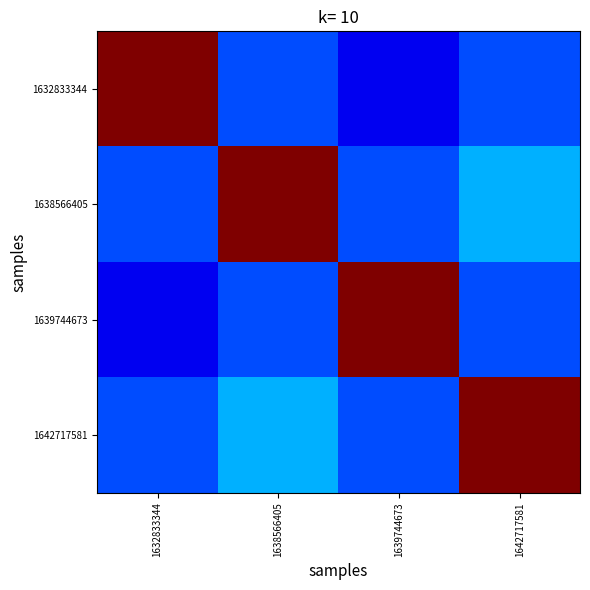

How many data points does each series have?

4